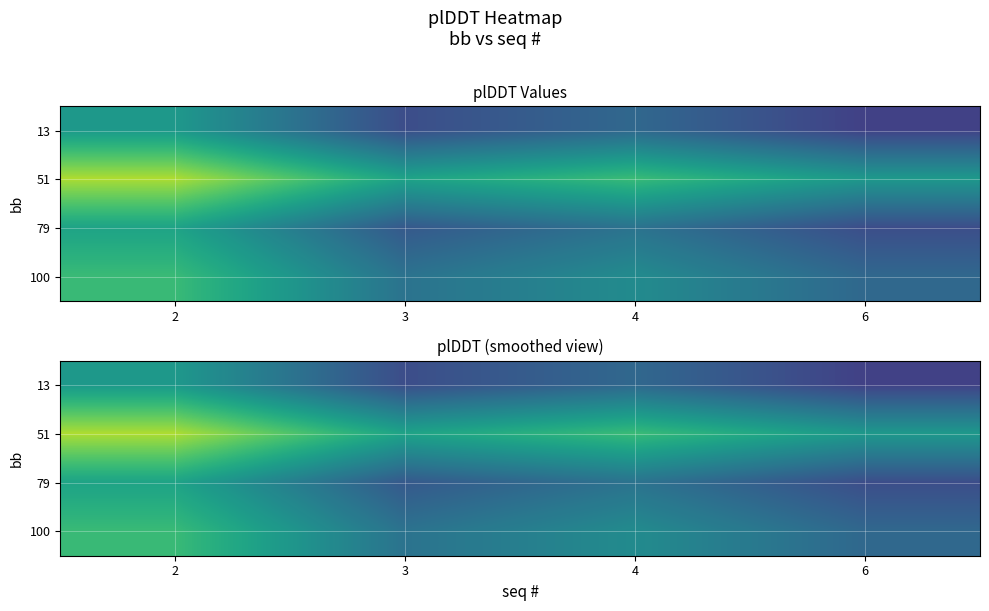

What is the difference between the second highest and minimum values in the 100 series?

1.3